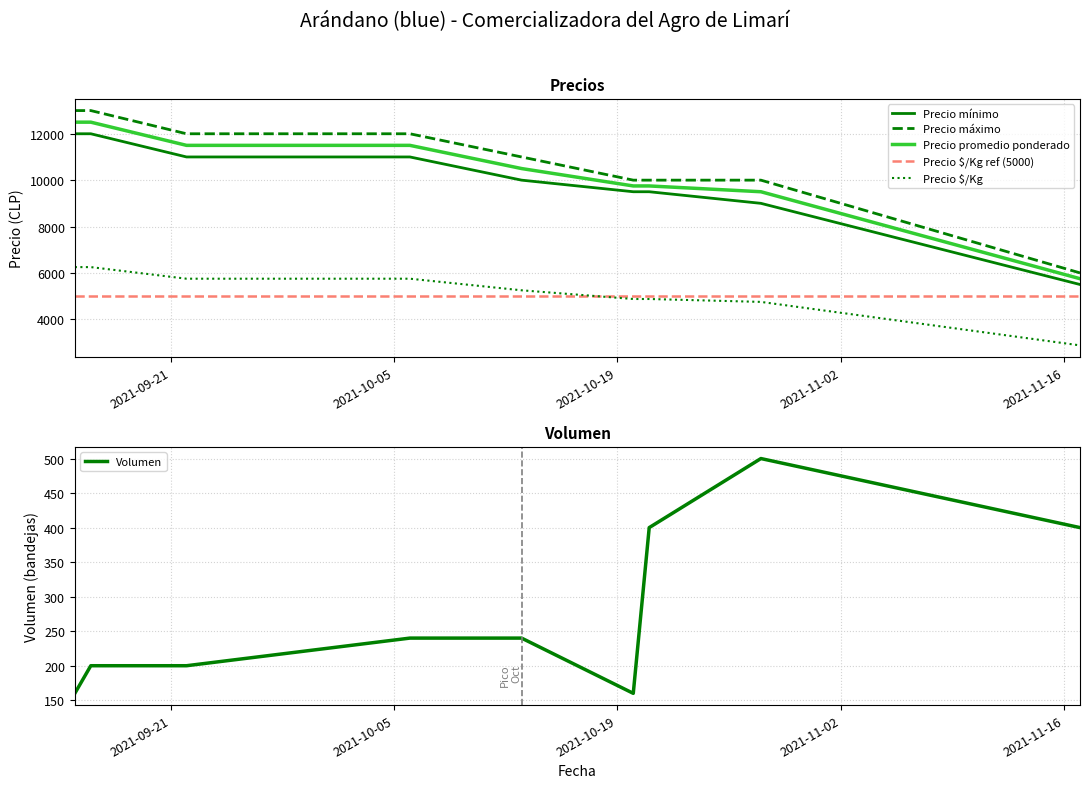

What is the value of the Precio promedio ponderado point at the 8th from the left?

9500